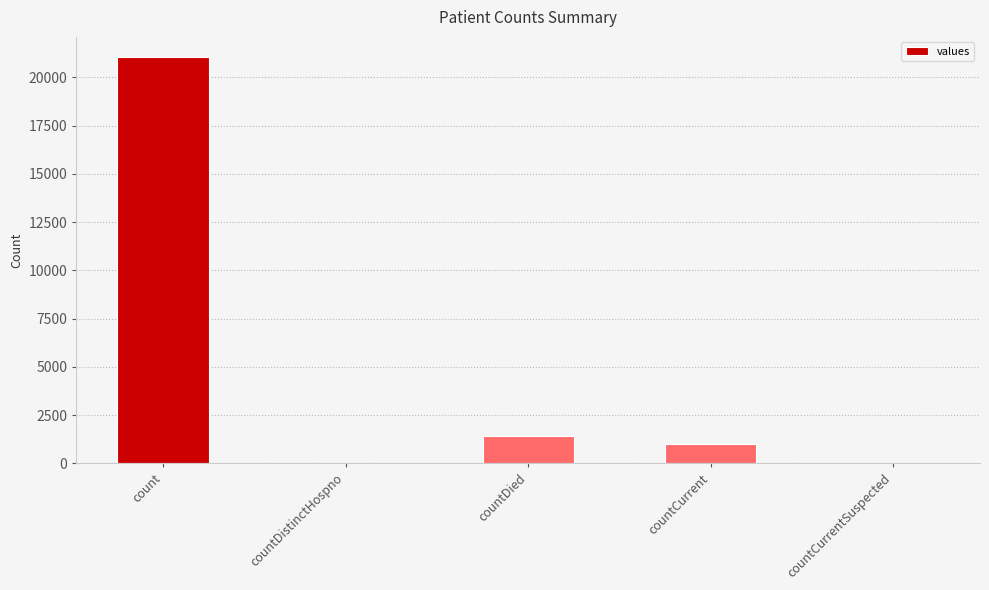

Reading left to right, list all the values displayed in this chart.

21050	0	1405	1006	0